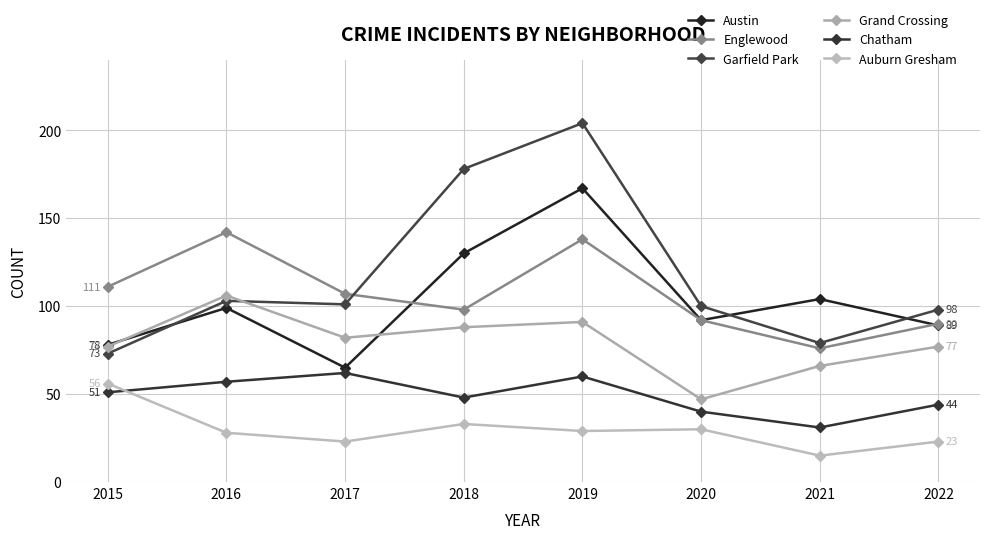

What is the sum of the Chatham values at 2019 and 2021?

91